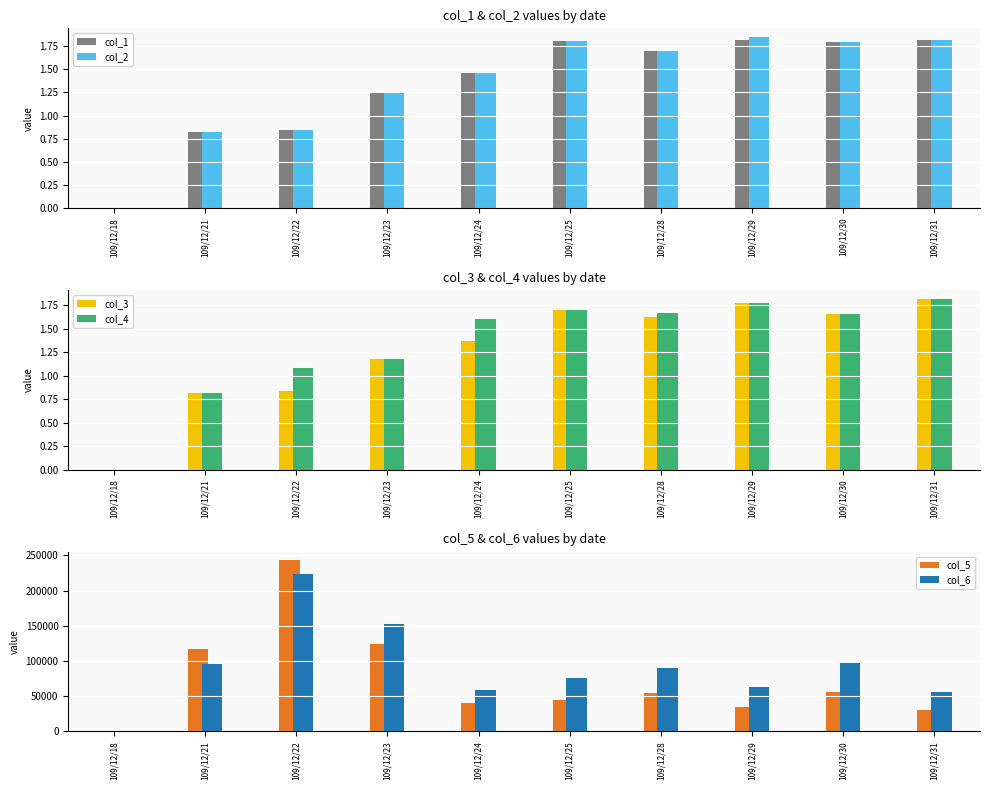

List the labels in order of col_4 value, smallest first.

109/12/18, 109/12/21, 109/12/22, 109/12/23, 109/12/24, 109/12/30, 109/12/28, 109/12/25, 109/12/29, 109/12/31